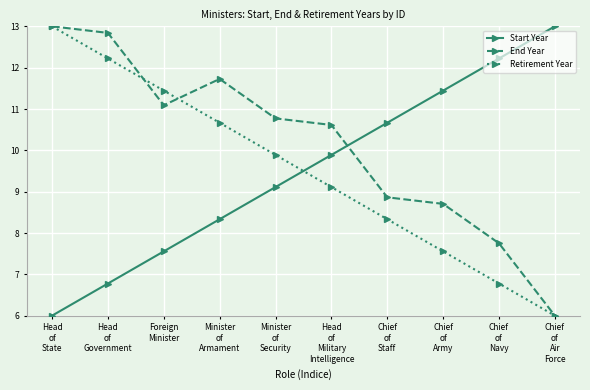

Is the value of End Year at Chief
of
Navy greater than the value of Start Year at Head
of
Military
Intelligence?

No